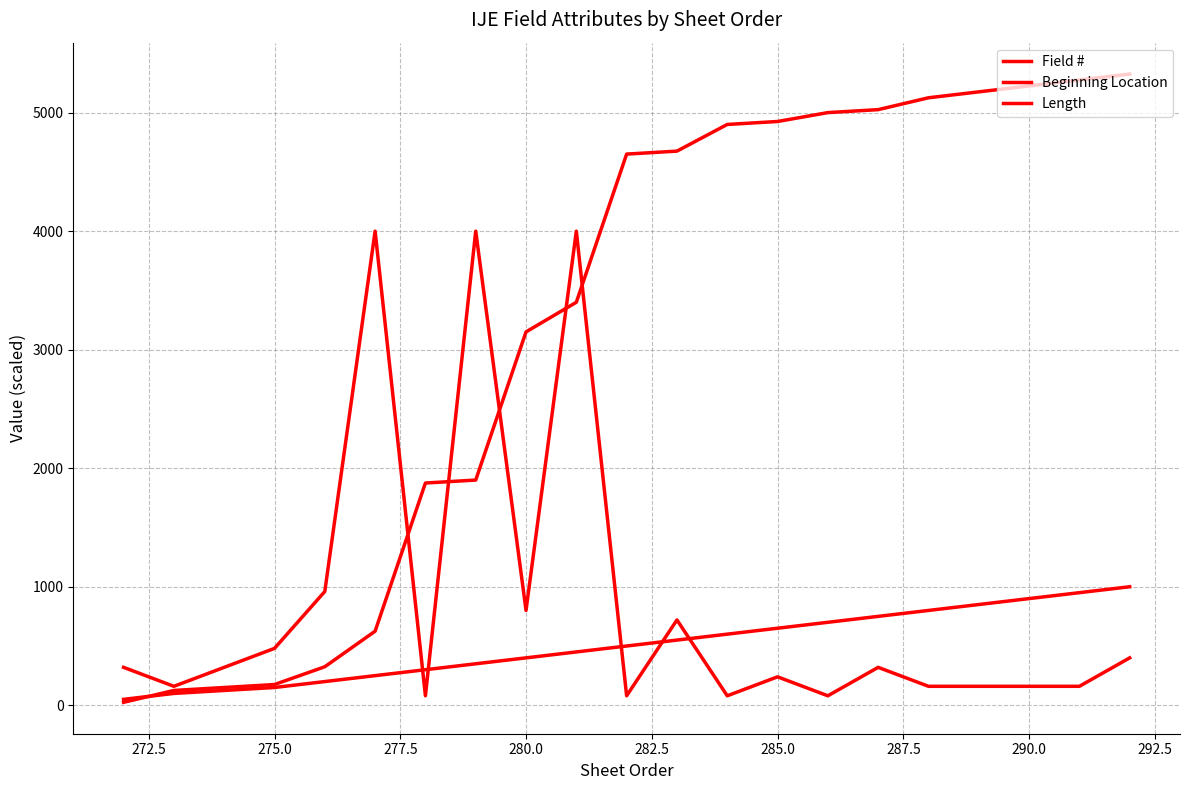

Does the chart display data point markers on the line(s)?

No